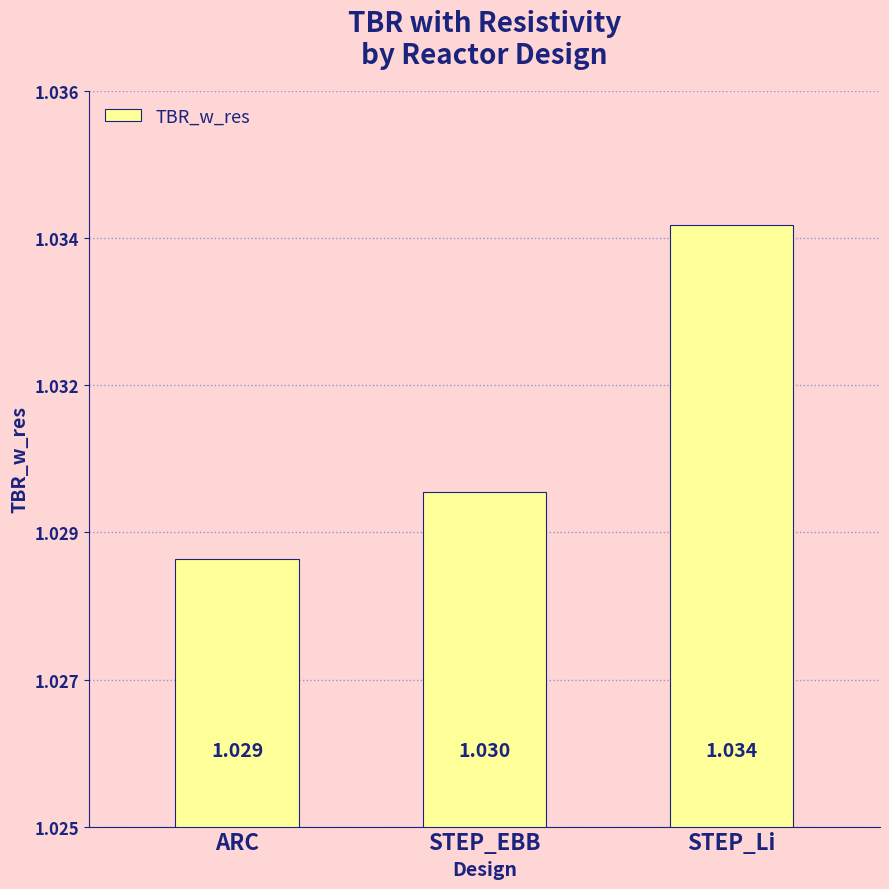

Does the chart contain any negative values?

No